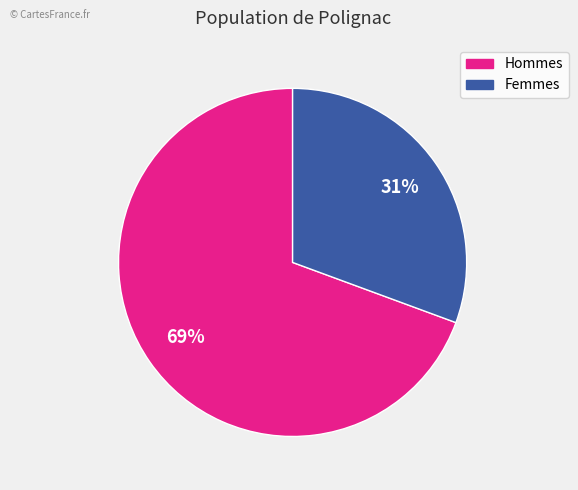

To the nearest percent, what is the average slice percentage?

50%